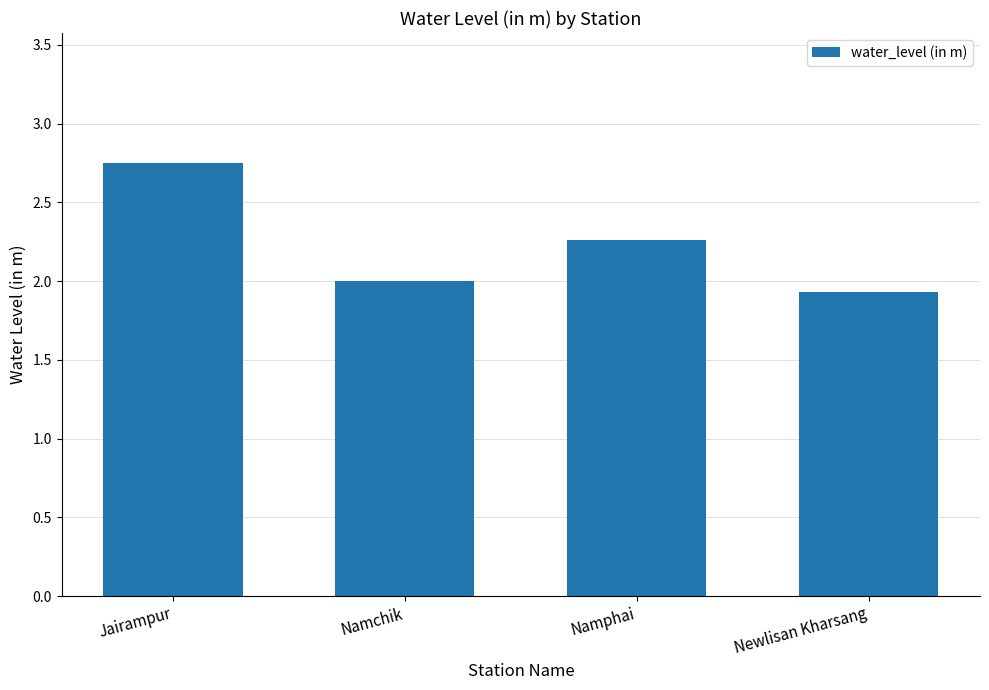

How many series are shown in this chart?

1